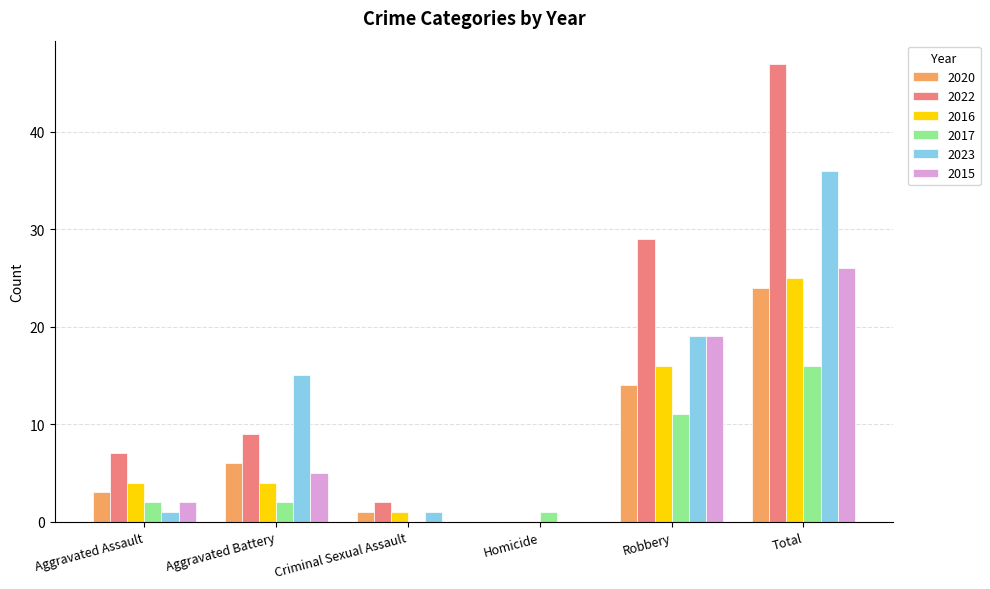

Read the 2022 value at Total.

47